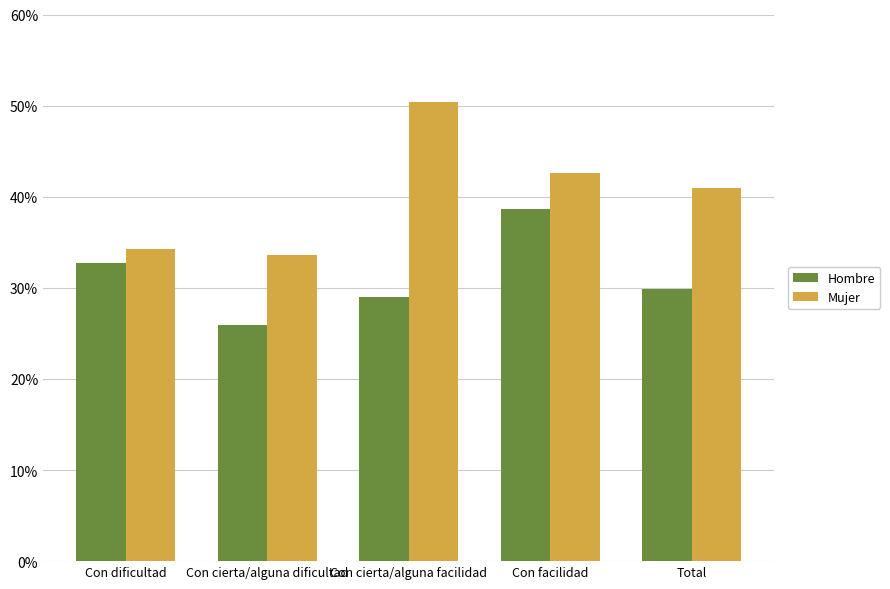

What is the label of the 2nd bar from the left?

Con cierta/alguna dificultad